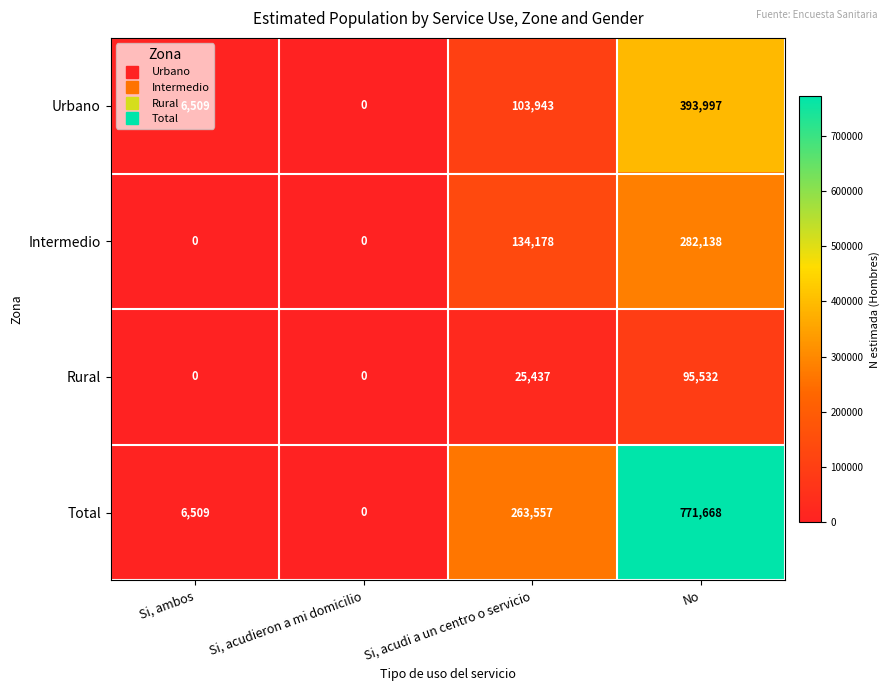

Read the Total value at Si, ambos.

6509